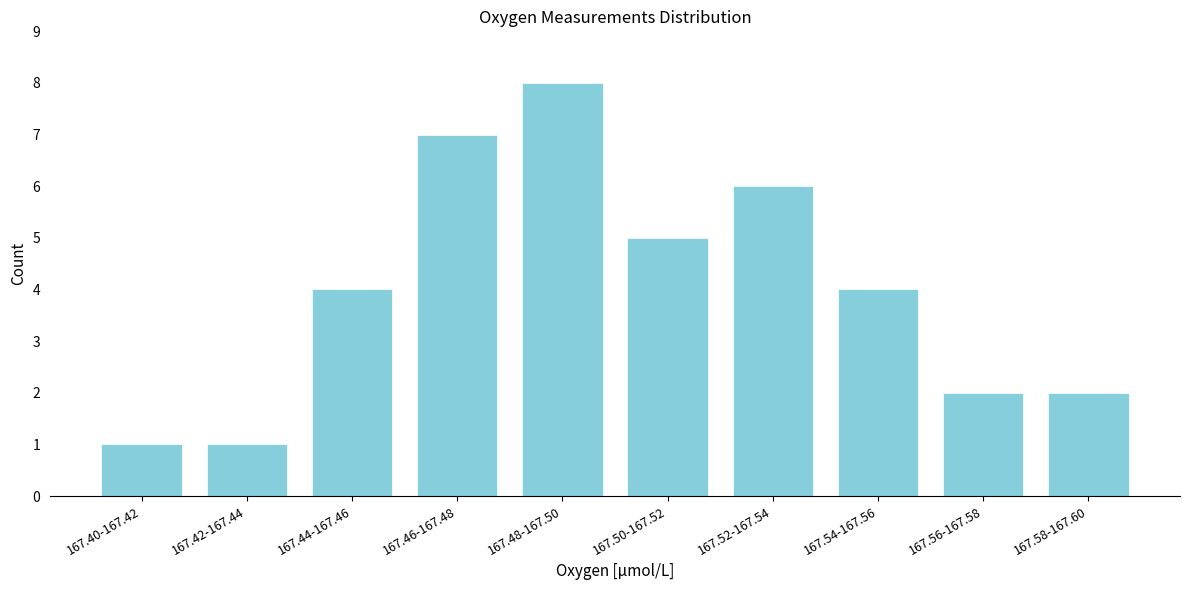

Reading left to right, extract all data points from this chart.

1	1	4	7	8	5	6	4	2	2